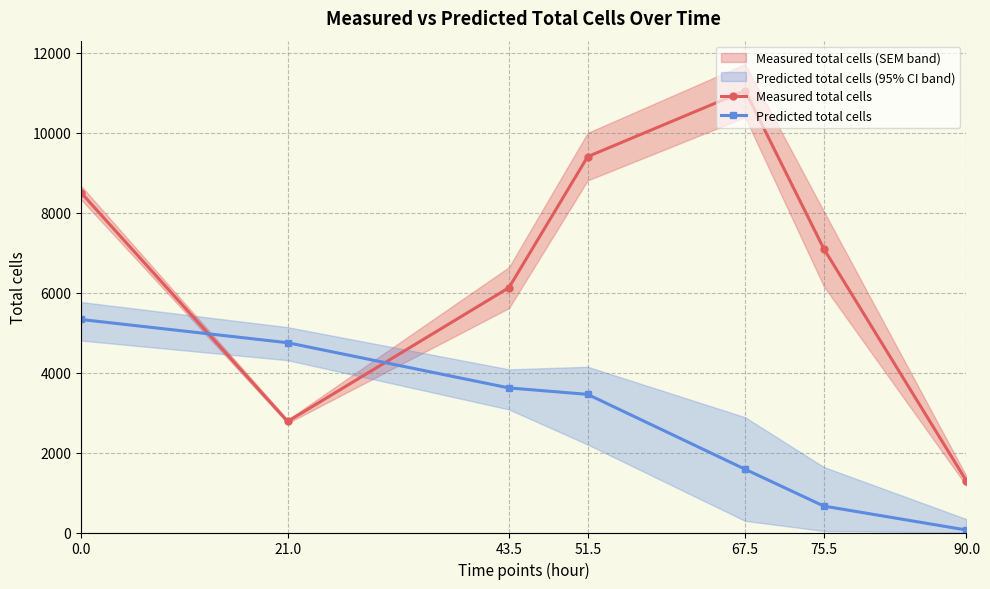

Reading left to right, transcribe all the data shown in this chart.

Measured total cells: 8504.2	2778.3	6126.9	9405.1	11056.4	7101.5	1290.3
Predicted total cells: 5330.5	4749.1	3617.9	3456.7	1583.3	661.6	62.6